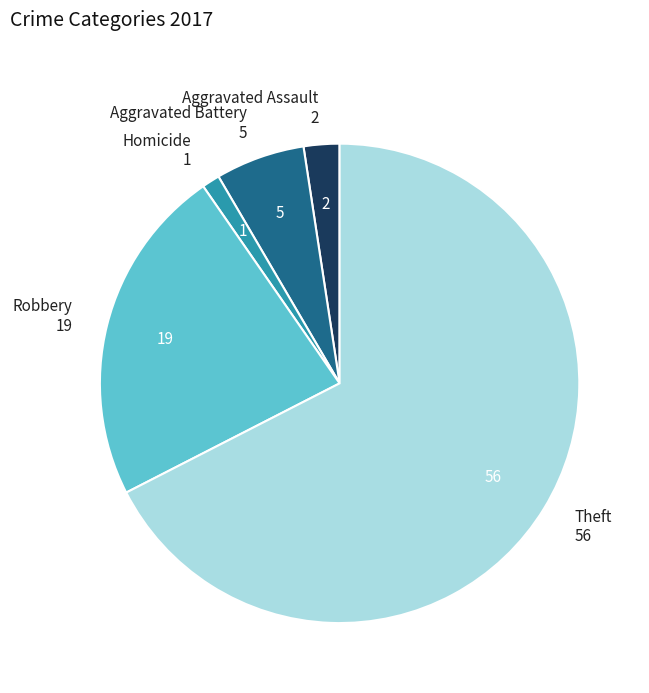

Does any single category account for the majority?

Yes